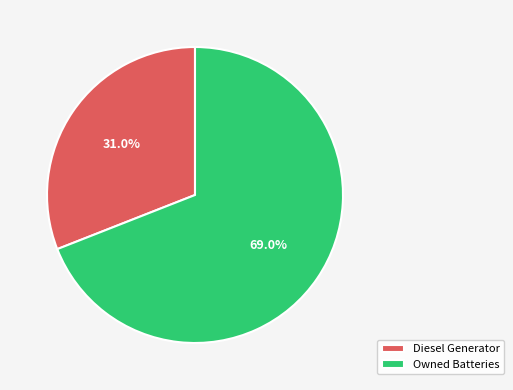

How many slices are in this pie chart?

2